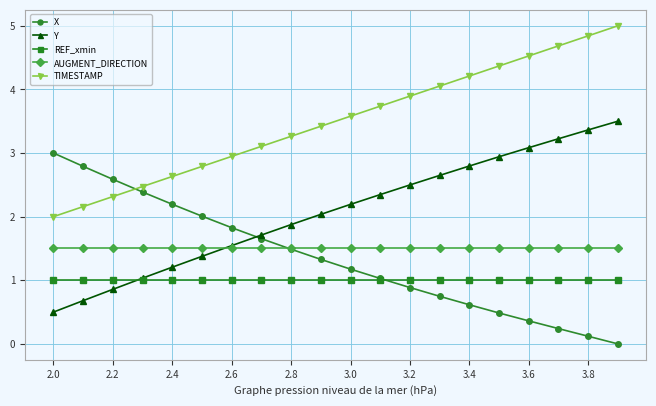

Which series has the largest total across all categories?

TIMESTAMP